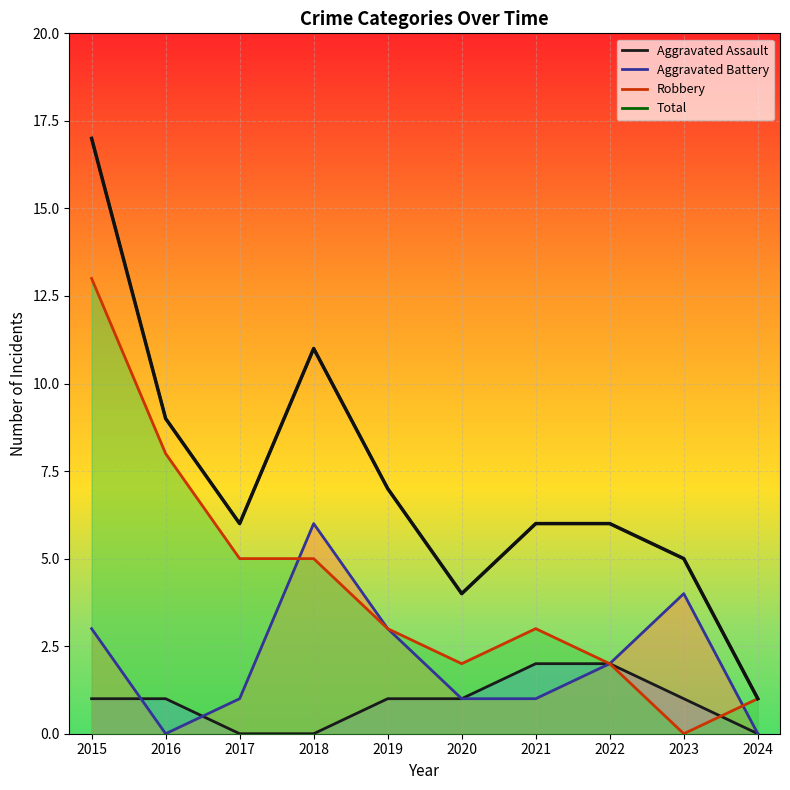

Reading right to left, extract all data points from this chart.

2024=1	2023=5	2022=6	2021=6	2020=4	2019=7	2018=11	2017=6	2016=9	2015=17